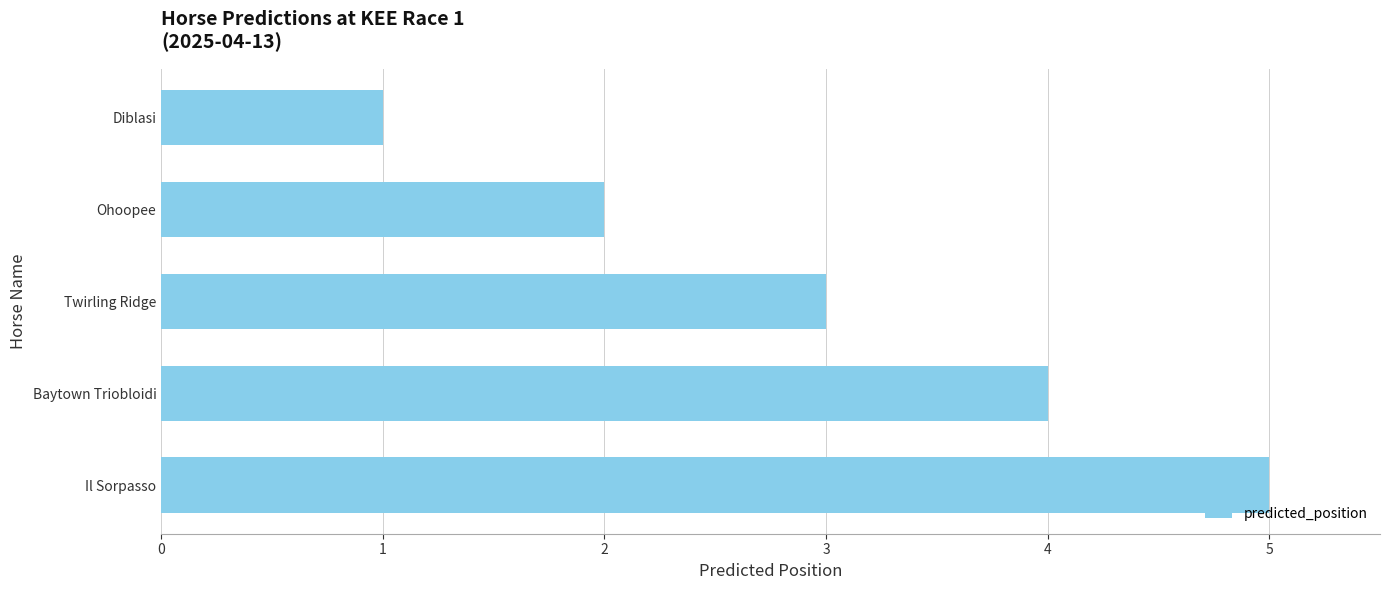

True or false: the data shows 4 at Baytown Triobloidi.

True